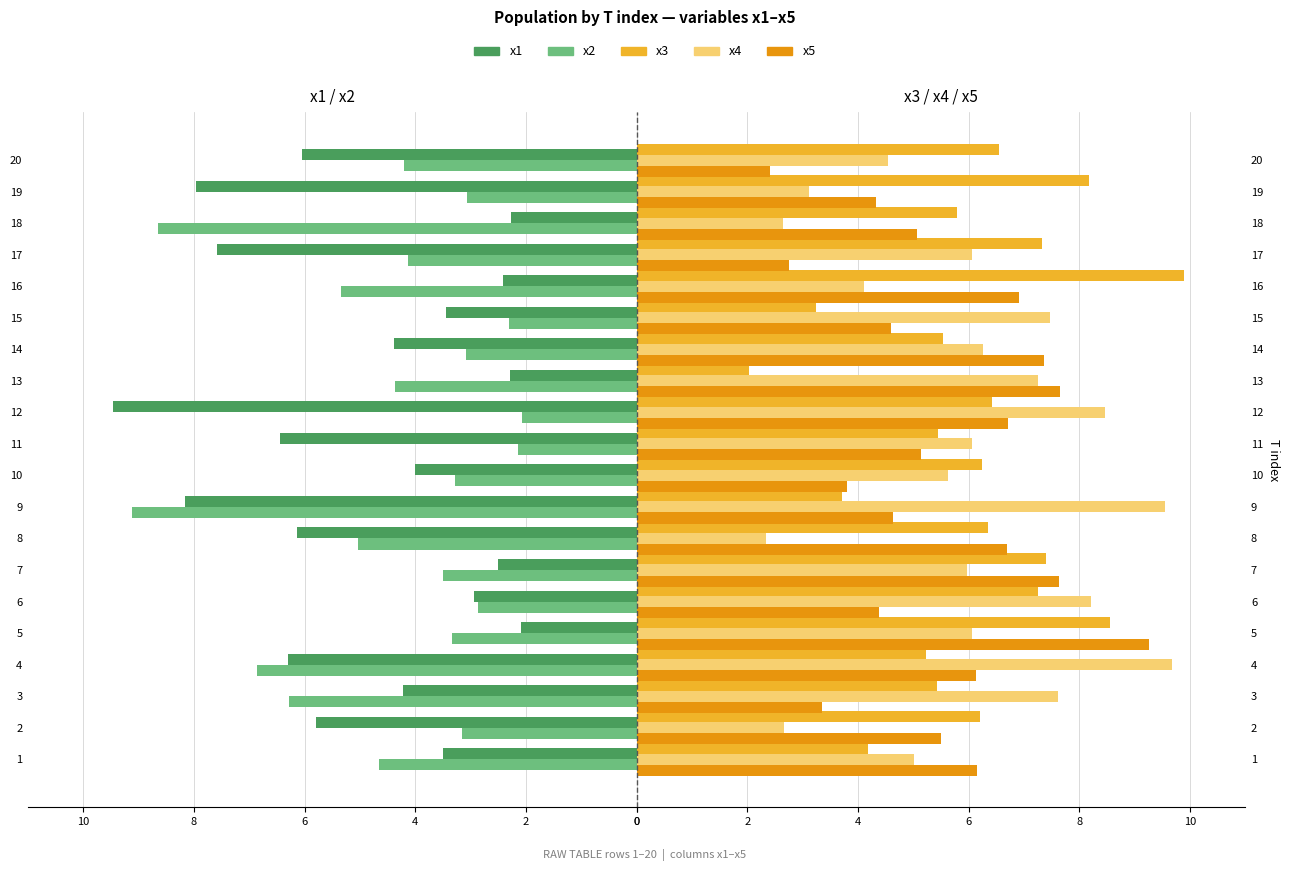

What is the average value of the x2 series?

-4.4